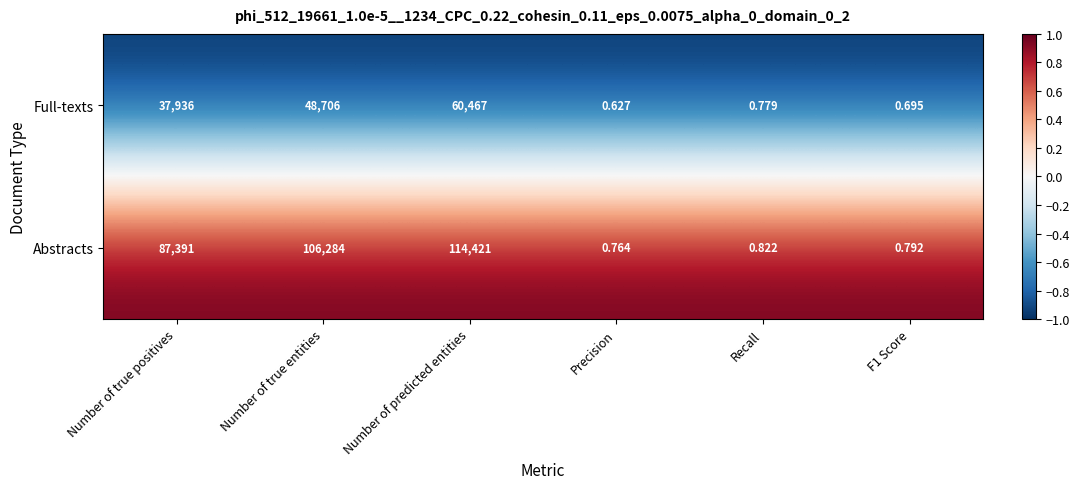

Which series has the widest spread of values?

Abstracts